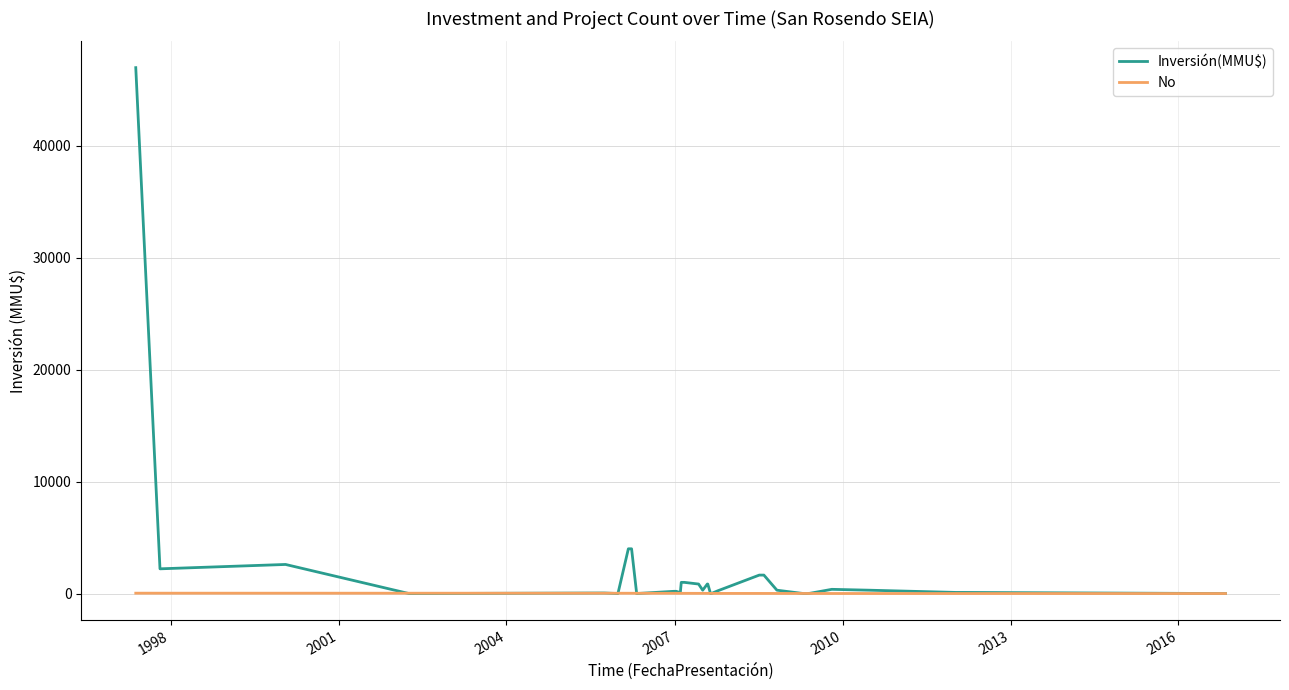

At how many categories does at least one series exceed 41373?

1